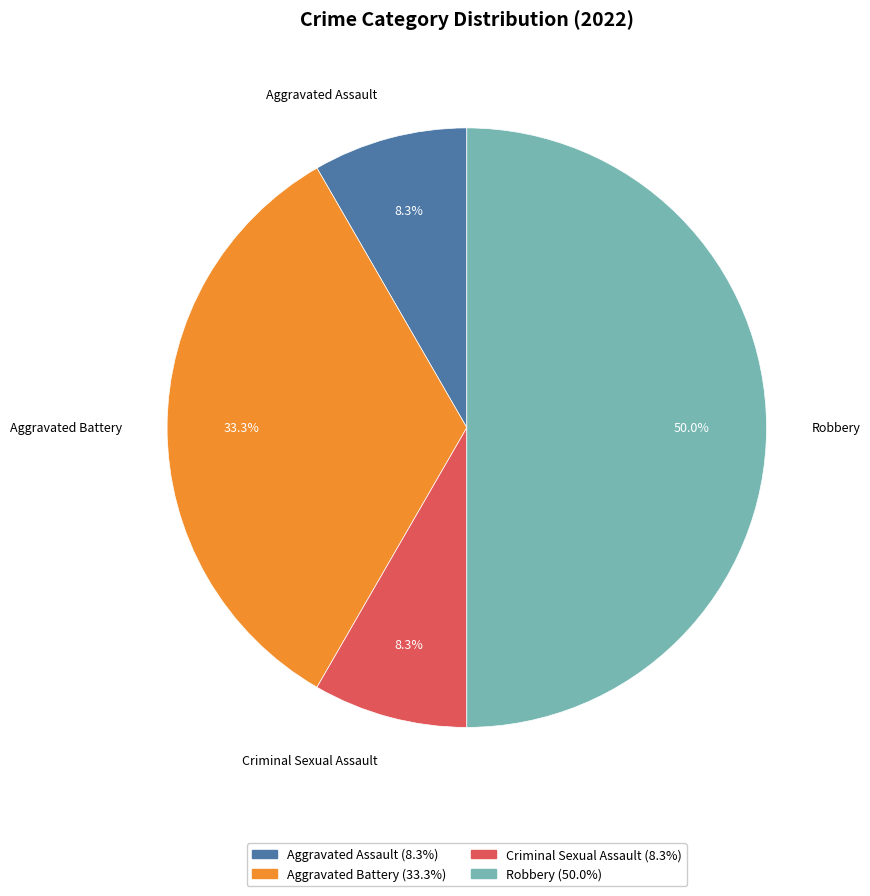

Which category has the biggest portion of the pie?

Robbery